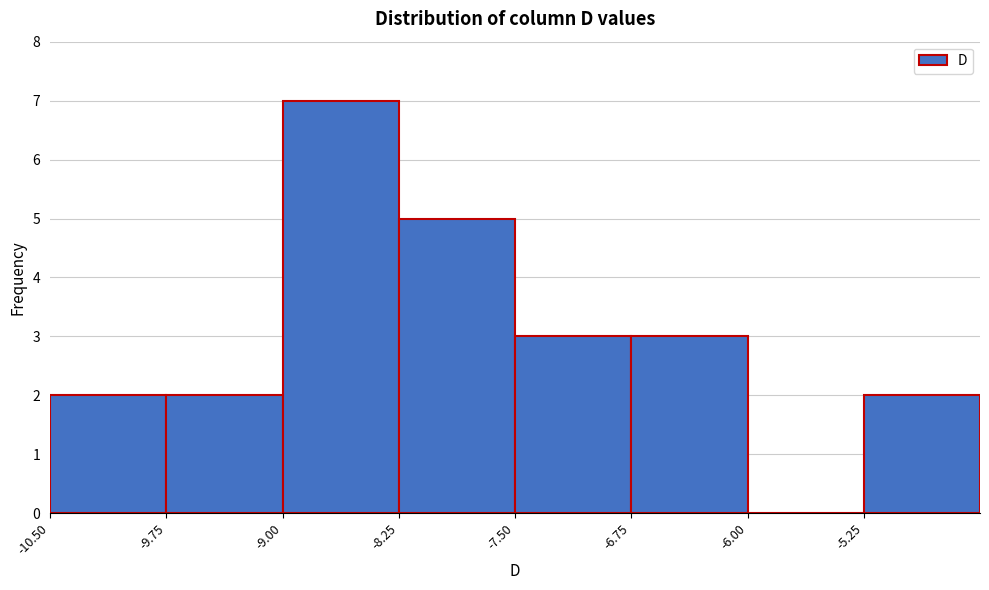

How tall is the bar that spans -9.75 to -9.00 on the x-axis? Neither the bar edges nor the heights are printed on the chart, so give them approximately, as read against the axes.

2